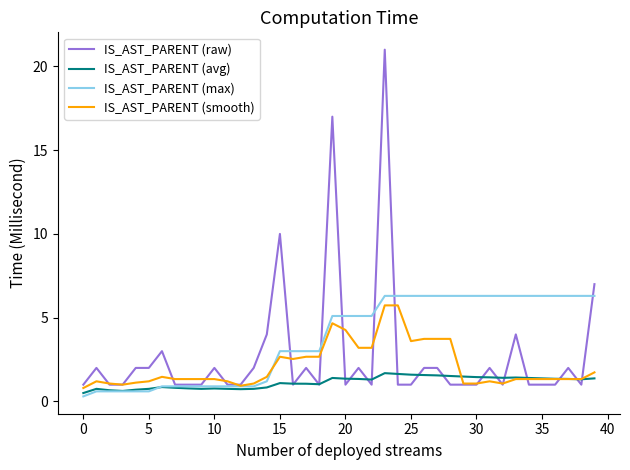

What is the maximum value shown in the chart?

21.0